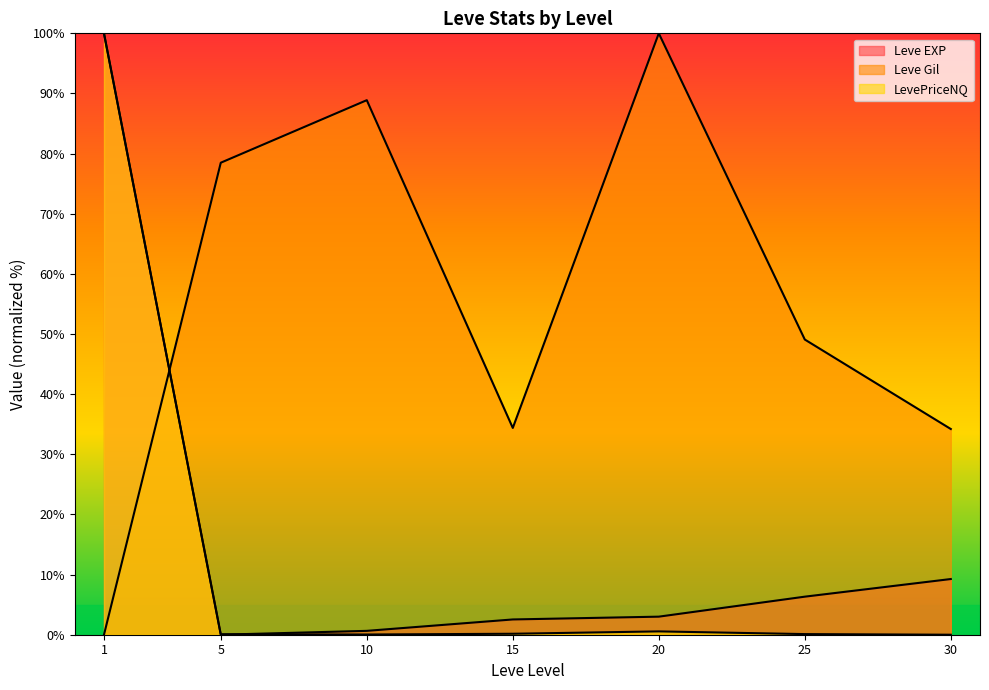

How many interior local peaks does the Leve Gil line series have?

2